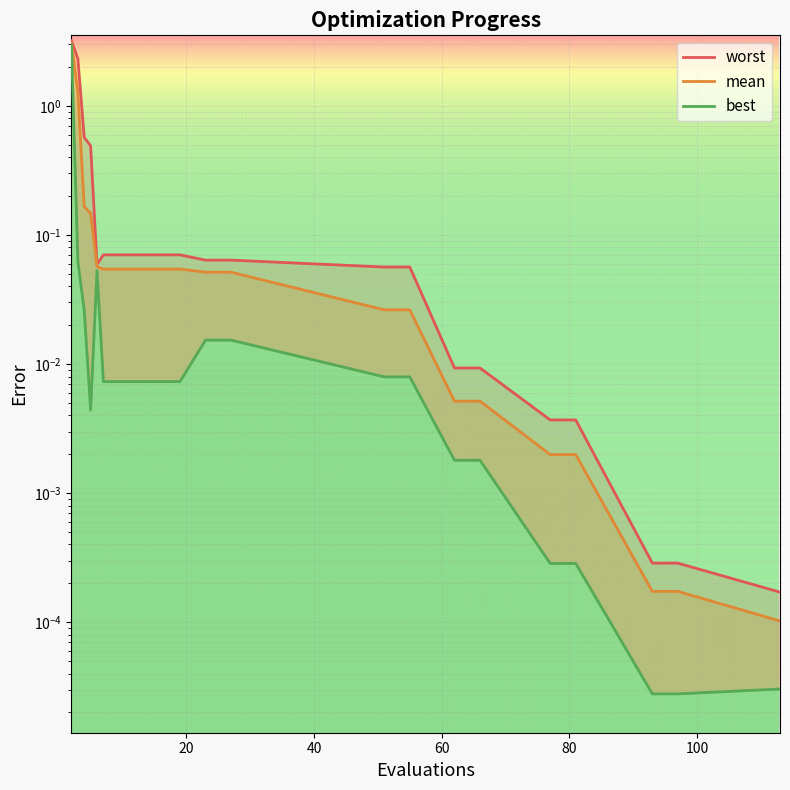

True or false: best and worst cross at least once.

False